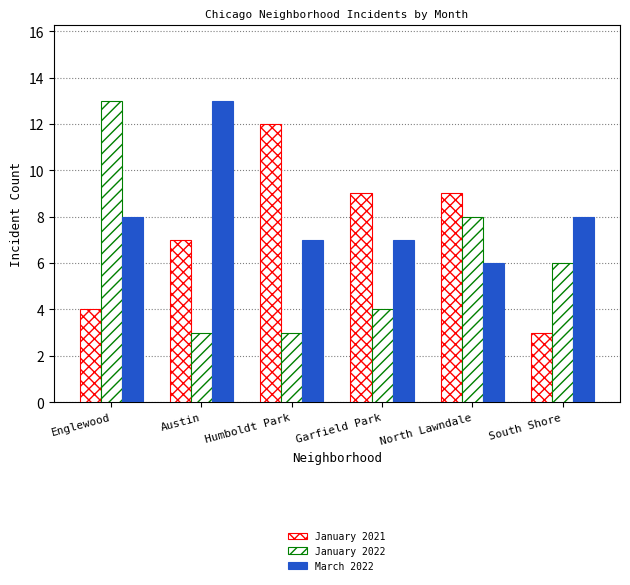

Reading left to right, transcribe all the data shown in this chart.

January 2021: Englewood=4	Austin=7	Humboldt Park=12	Garfield Park=9	North Lawndale=9	South Shore=3
January 2022: Englewood=13	Austin=3	Humboldt Park=3	Garfield Park=4	North Lawndale=8	South Shore=6
March 2022: Englewood=8	Austin=13	Humboldt Park=7	Garfield Park=7	North Lawndale=6	South Shore=8